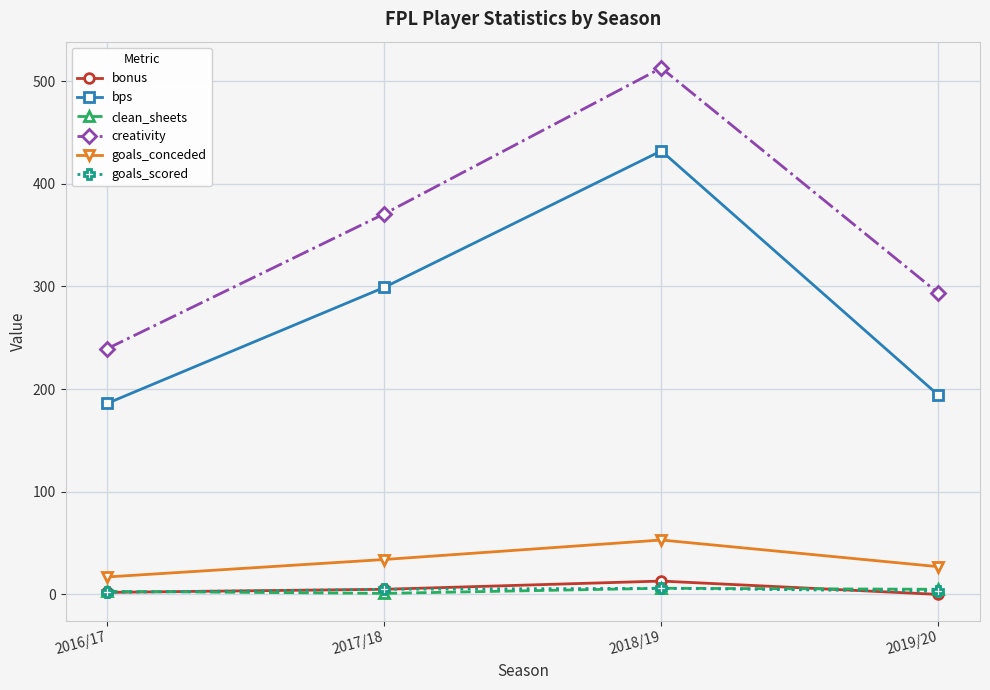

What is the sum of all creativity values?

1416.0